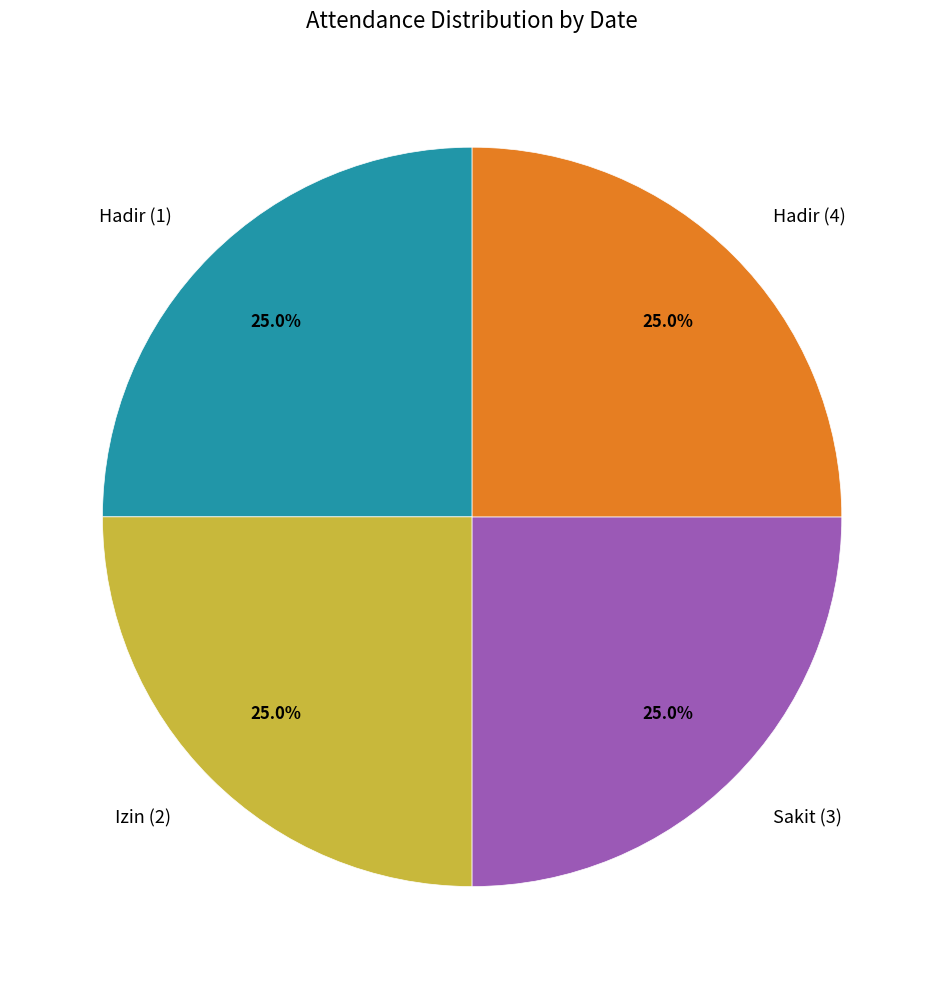

To the nearest percent, what is the combined percentage of Hadir (4) and Izin (2)?

50%